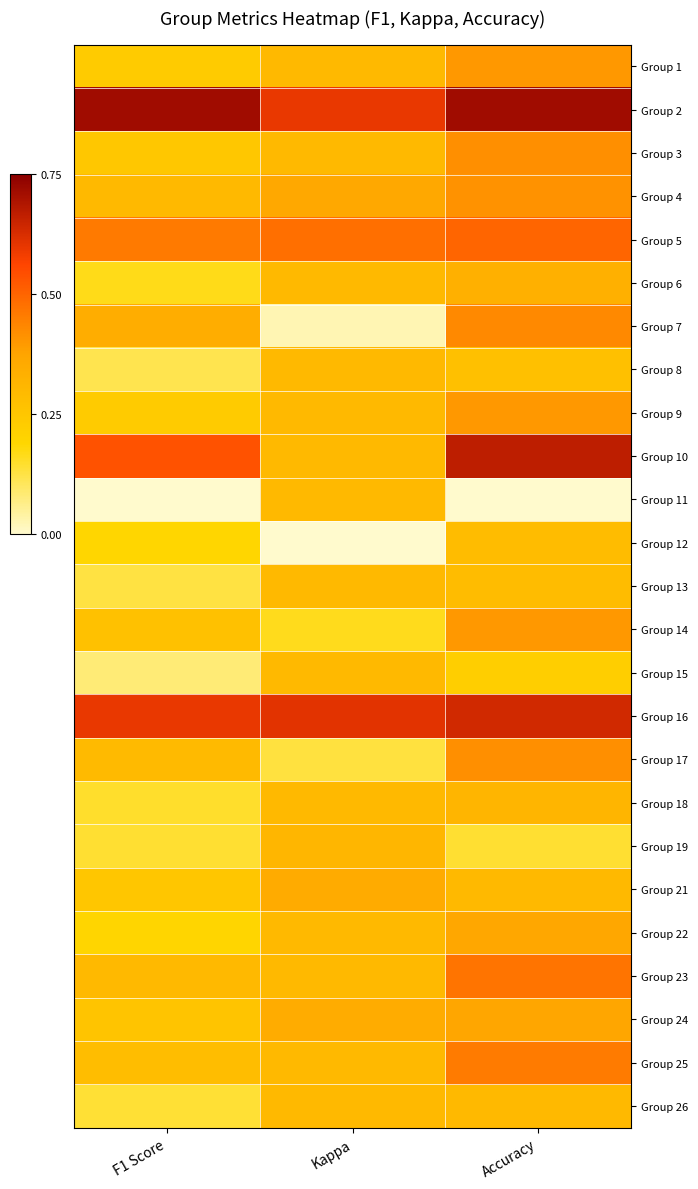

Count the number of categories in the chart.

3